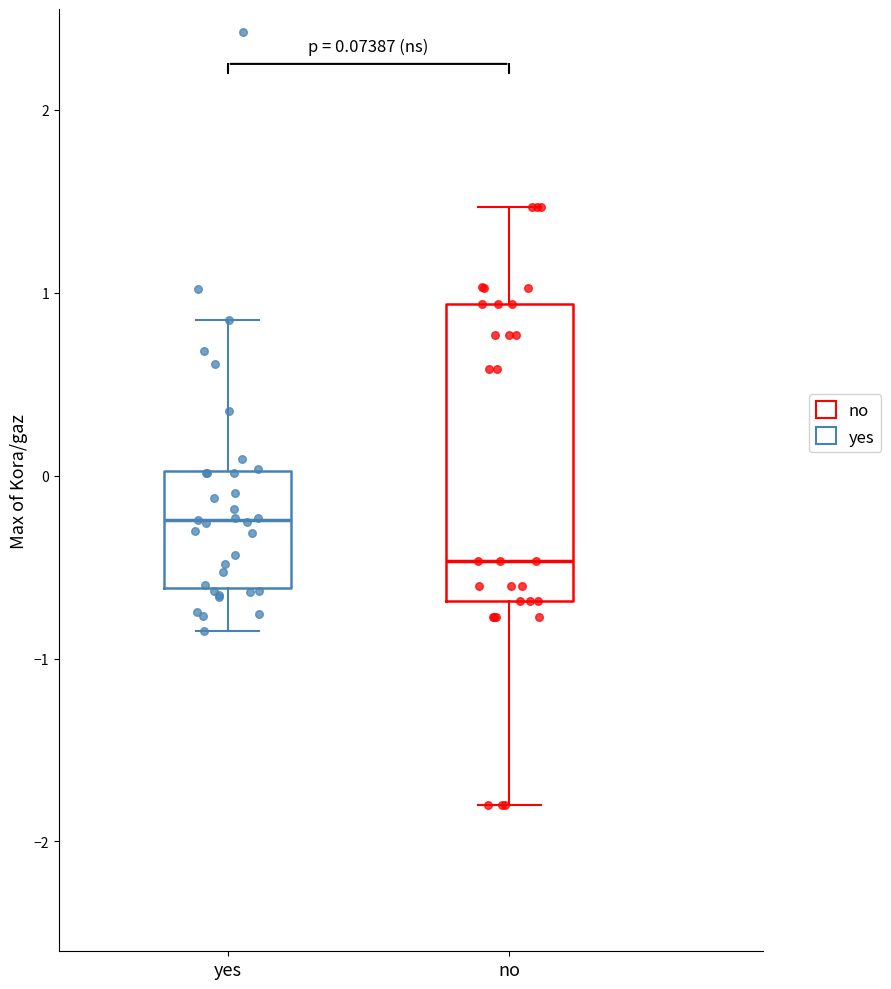

Which box's median line is the highest?

yes